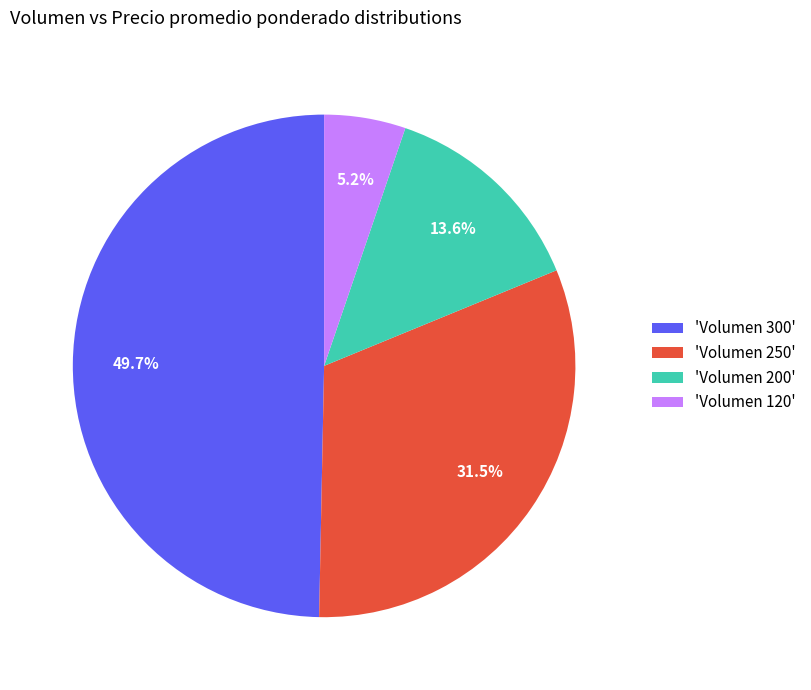

How many segments does this pie chart have?

4